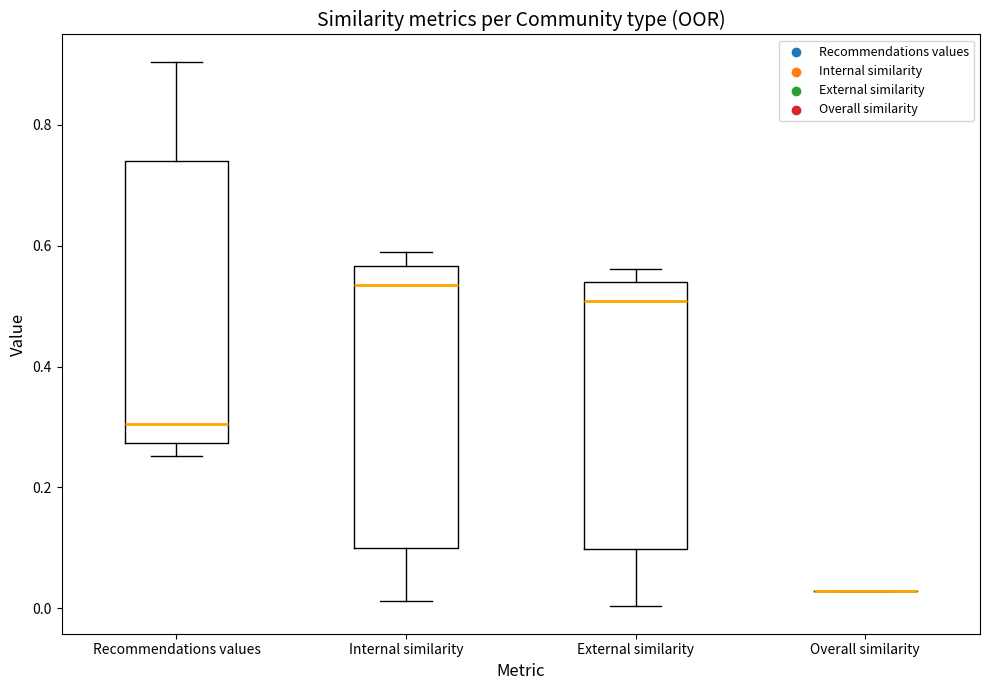

Reading left to right, read every box against the y-axis: the position of its median line, the range the box covers, and the ends of its whiskers. The values are not printed on the chart, so give them approximately, as read against the axis.

Recommendations values: median 0.30, box 0.28 to 0.74, whiskers 0.26 to 0.90
Internal similarity: median 0.54, box 0.10 to 0.56, whiskers 0.02 to 0.58
External similarity: median 0.50, box 0.10 to 0.54, whiskers 0.00 to 0.56
Overall similarity: box collapsed to a line at 0.02, whiskers 0.02 to 0.02